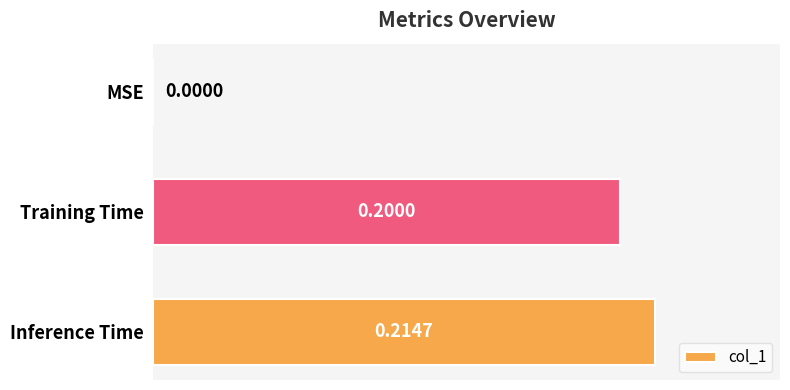

Where is the data nearest to the value 0?

MSE